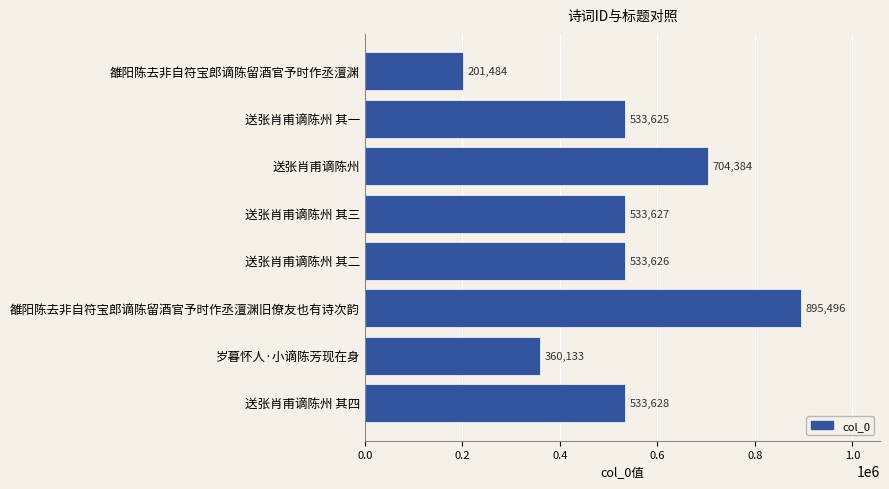

What is the difference between the maximum and second lowest values?

535363